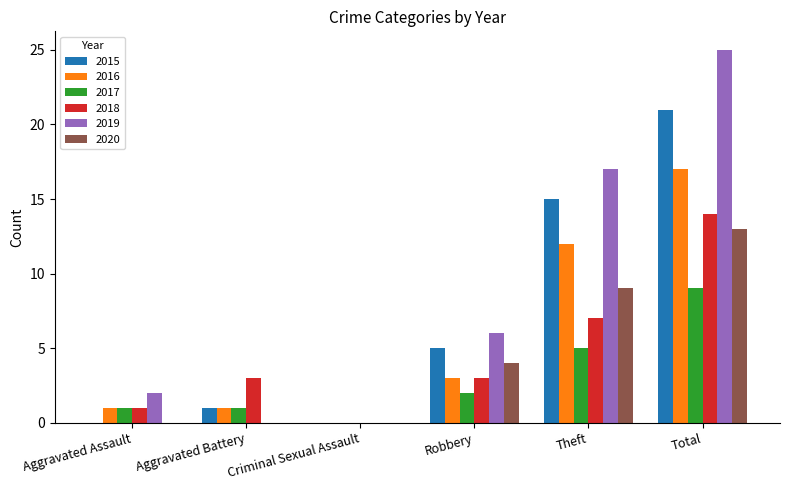

Reading left to right, transcribe all the data shown in this chart.

2015: Aggravated Assault=0	Aggravated Battery=1	Criminal Sexual Assault=0	Robbery=5	Theft=15	Total=21
2016: Aggravated Assault=1	Aggravated Battery=1	Criminal Sexual Assault=0	Robbery=3	Theft=12	Total=17
2017: Aggravated Assault=1	Aggravated Battery=1	Criminal Sexual Assault=0	Robbery=2	Theft=5	Total=9
2018: Aggravated Assault=1	Aggravated Battery=3	Criminal Sexual Assault=0	Robbery=3	Theft=7	Total=14
2019: Aggravated Assault=2	Aggravated Battery=0	Criminal Sexual Assault=0	Robbery=6	Theft=17	Total=25
2020: Aggravated Assault=0	Aggravated Battery=0	Criminal Sexual Assault=0	Robbery=4	Theft=9	Total=13